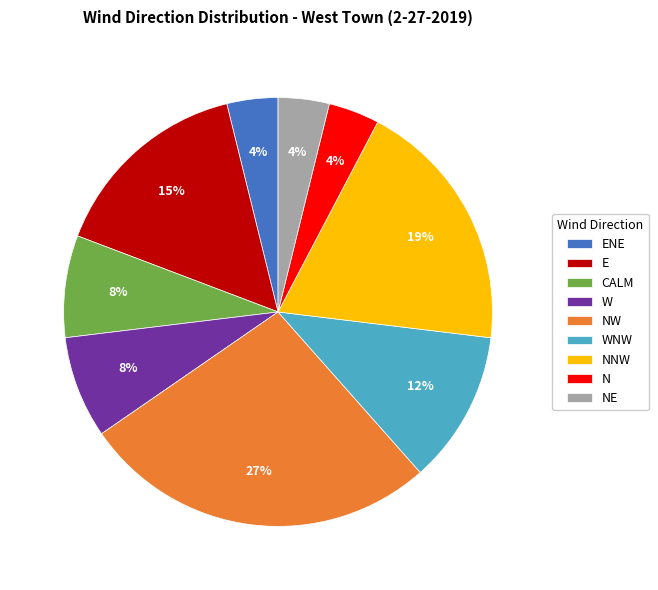

Is the sum of NW and E greater than half?

No